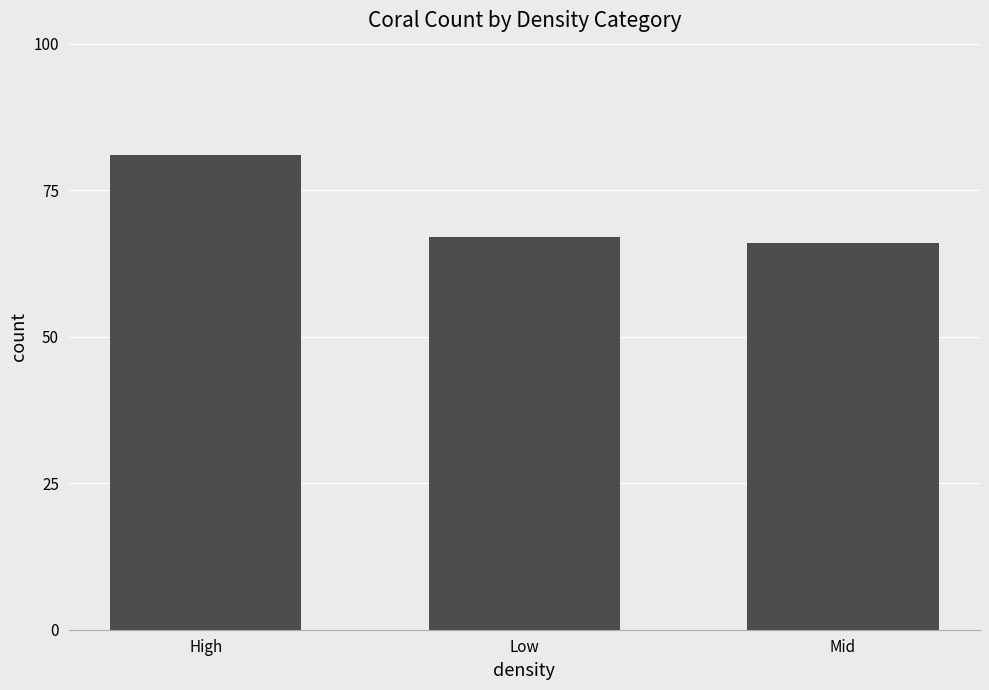

Which has a higher value, Mid or High?

High